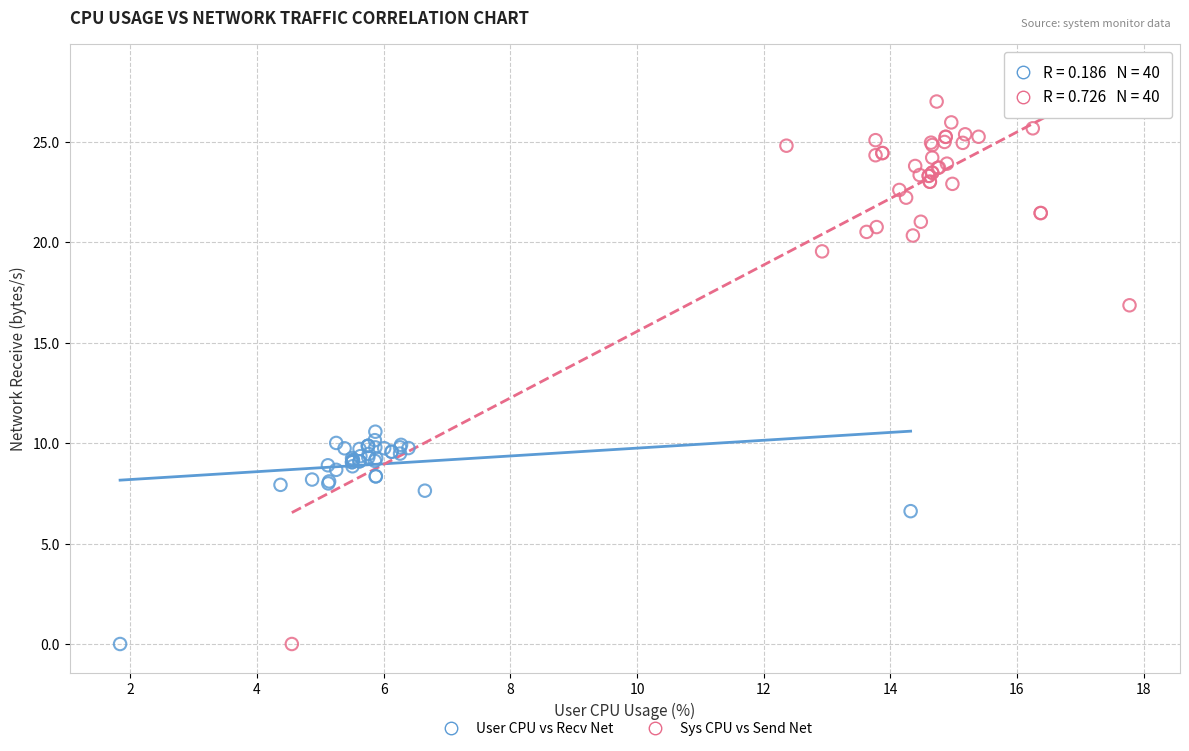

Which series has the largest Y range (max minus min)?

Sys CPU vs Send Net